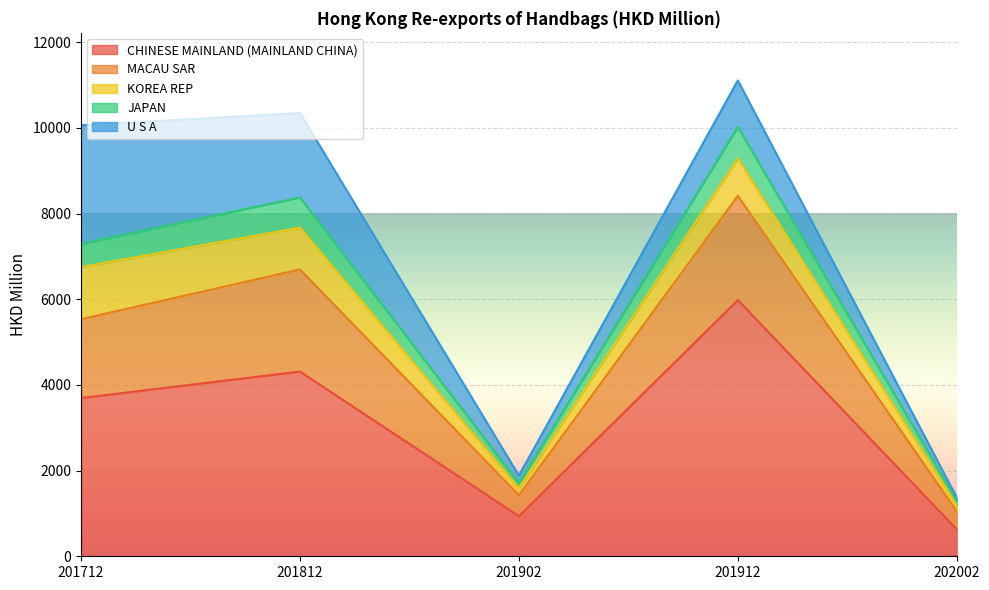

The CHINESE MAINLAND (MAINLAND CHINA) series shows 219.5 at 202002. True or false?

False